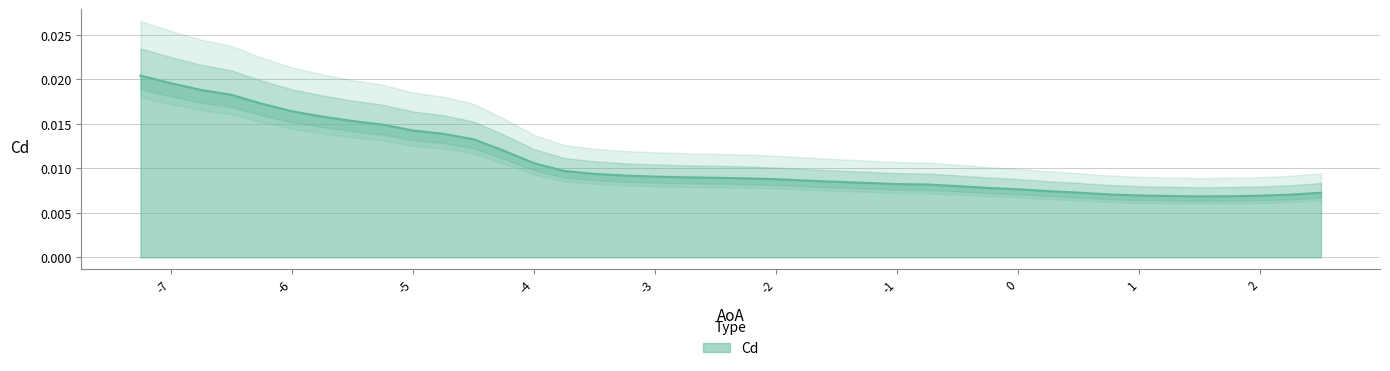

How many distinct data groups are displayed?

1